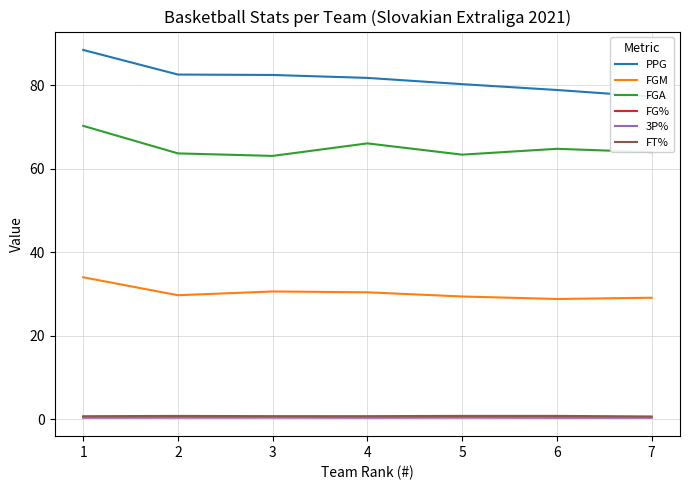

How many data points does each series have?

7